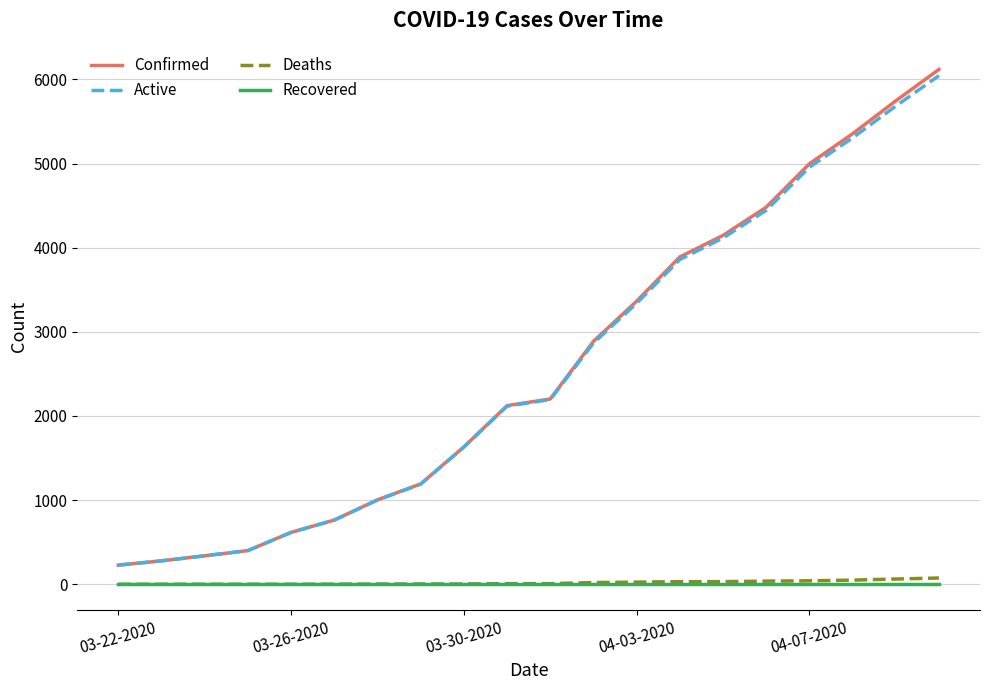

True or false: Deaths and Confirmed intersect in this chart.

False